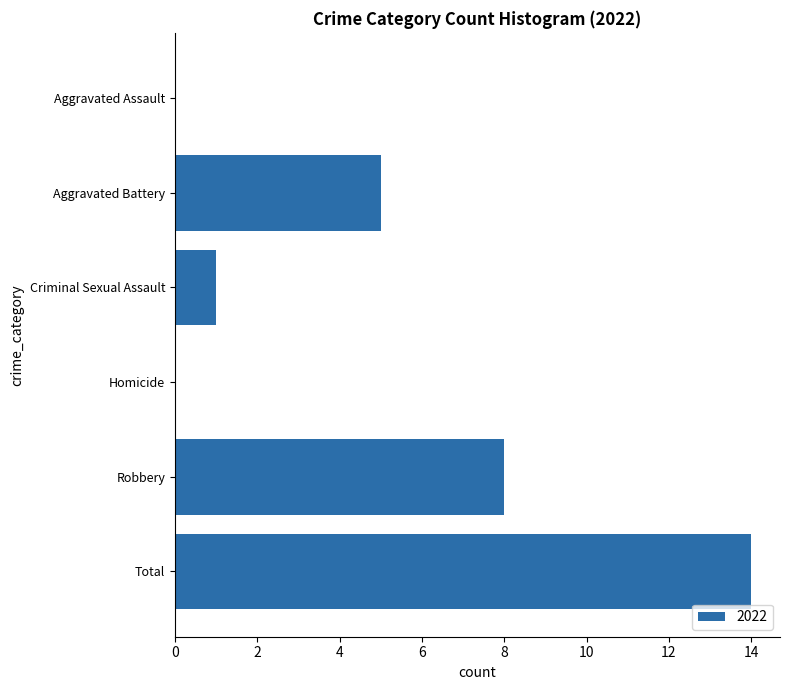

What is the greatest value displayed?

14